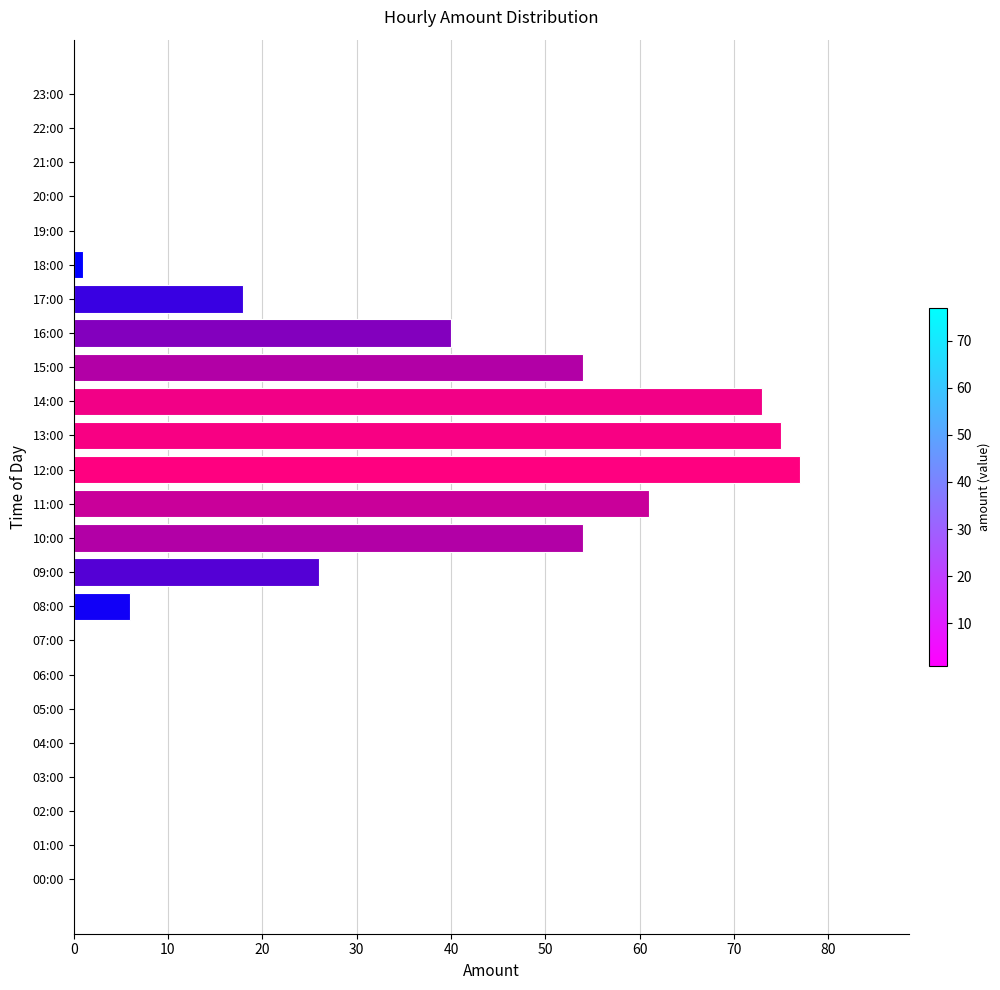

Is it true that the value at 13:00 is 75?

True